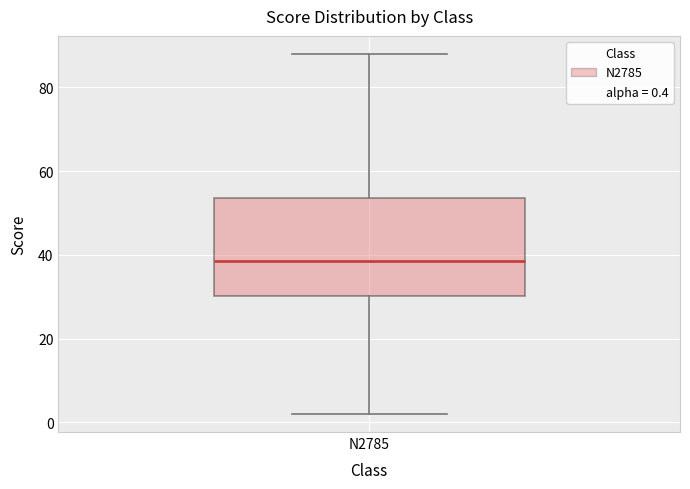

Transcribe this box plot: give where the median line is, the range the box spans, and where the two whiskers end, as read against the y-axis. The values are not printed on the chart, so give them approximately, as read against the axis.

median 38, box 30 to 54, whiskers 2 to 88